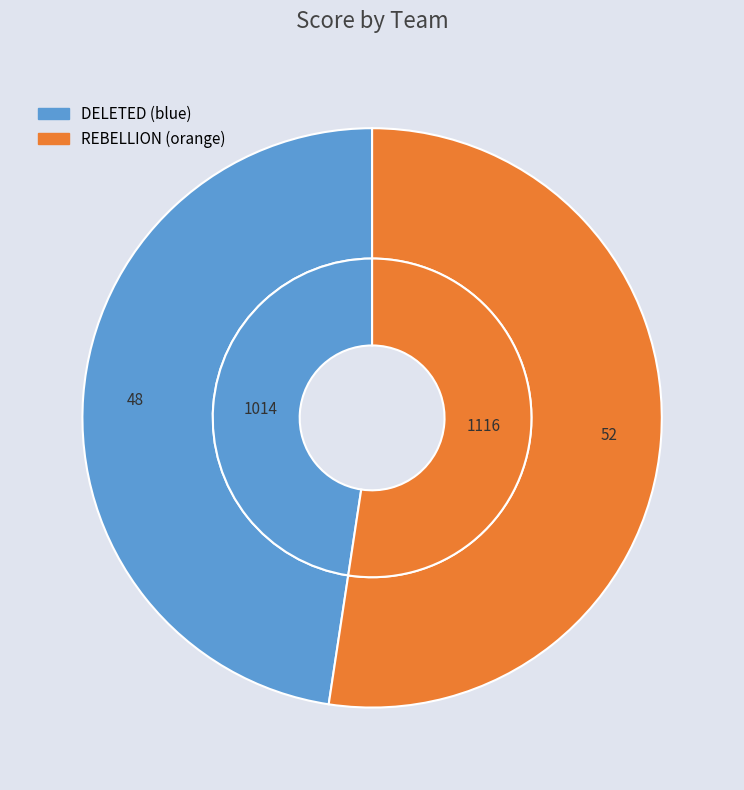

Which category has the biggest portion of the pie?

REBELLION (orange)